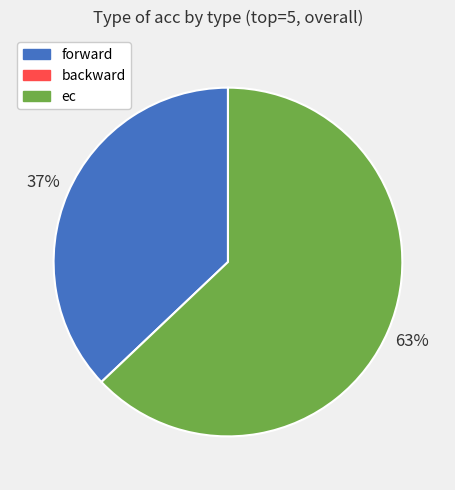

To the nearest percent, what is the difference between the largest and smallest slice percentages?

26%